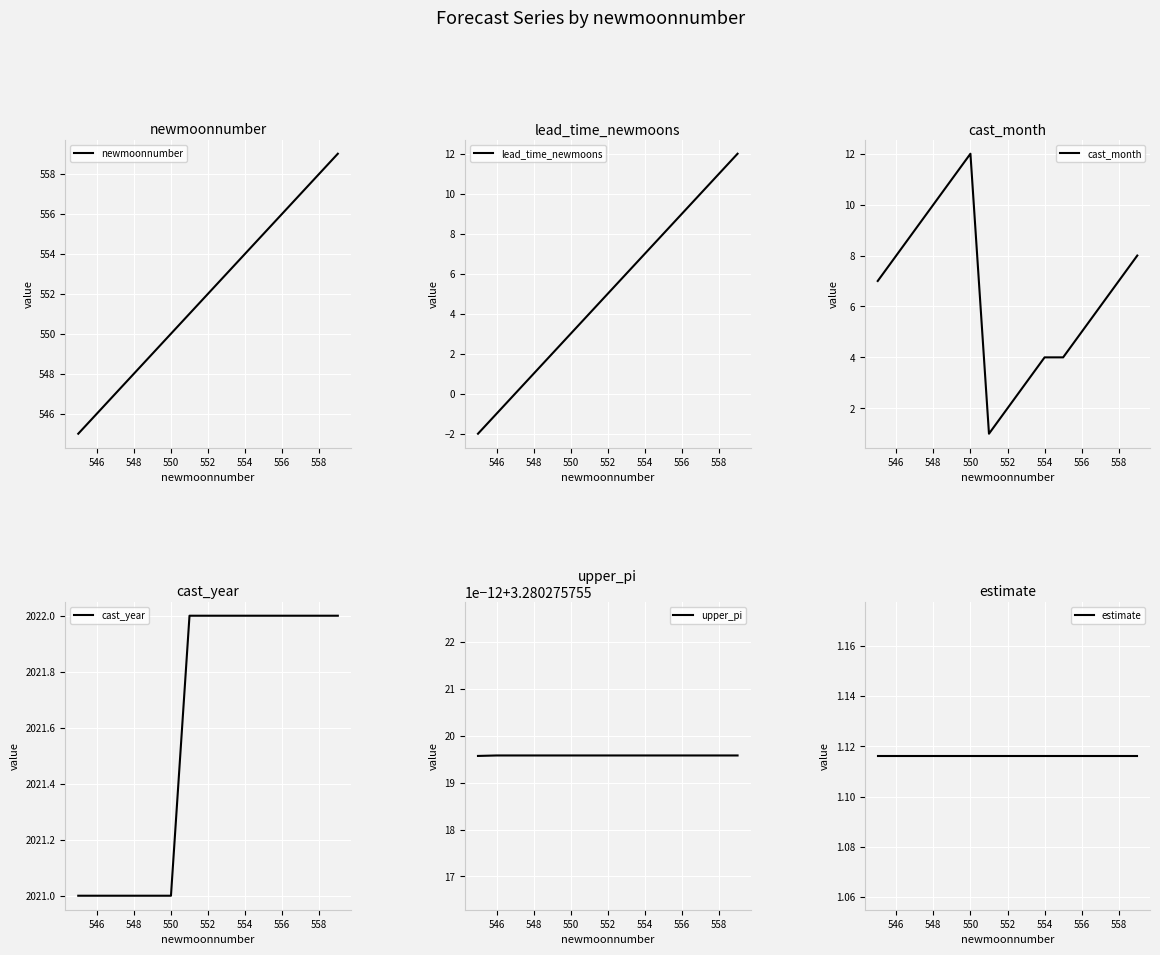

True or false: lead_time_newmoons has a value of 1 at 550.

False